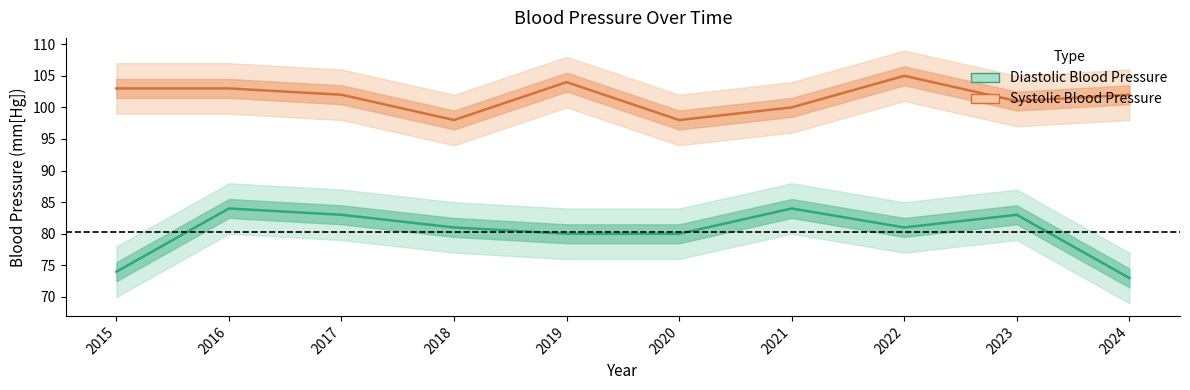

At which label is Systolic Blood Pressure closest to 101?

2023